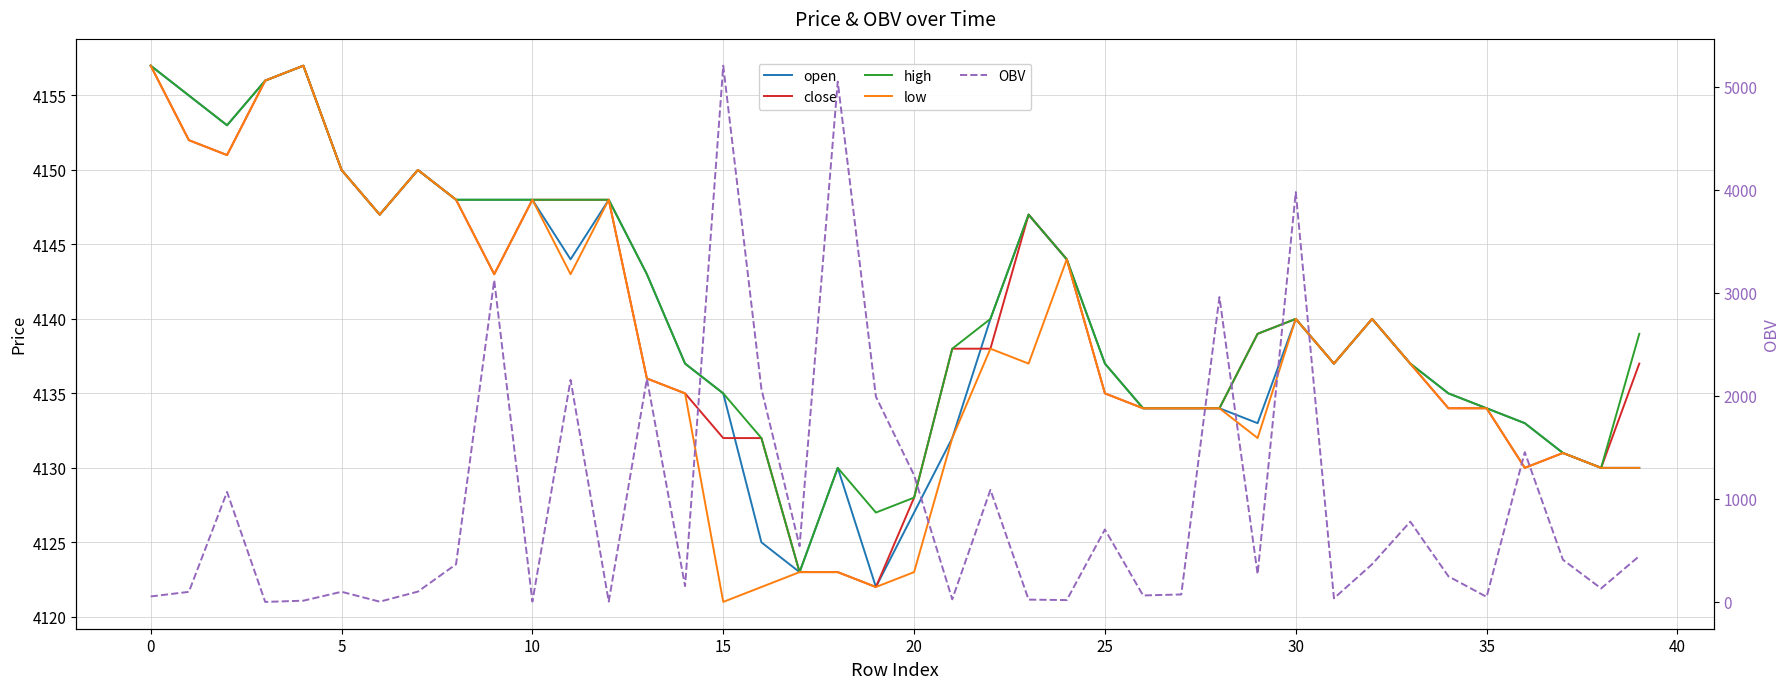

What is the total value across all series at 33?

17326.9